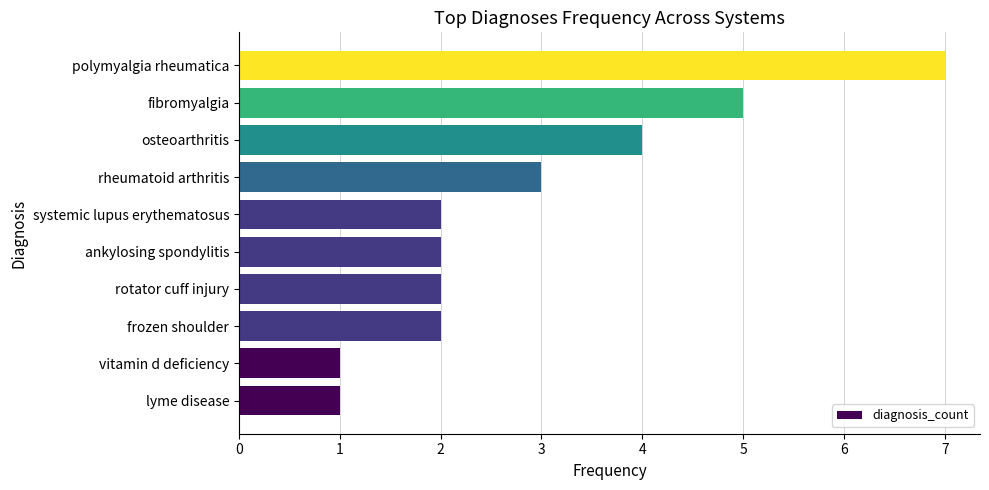

What is the difference between the maximum and minimum values?

6